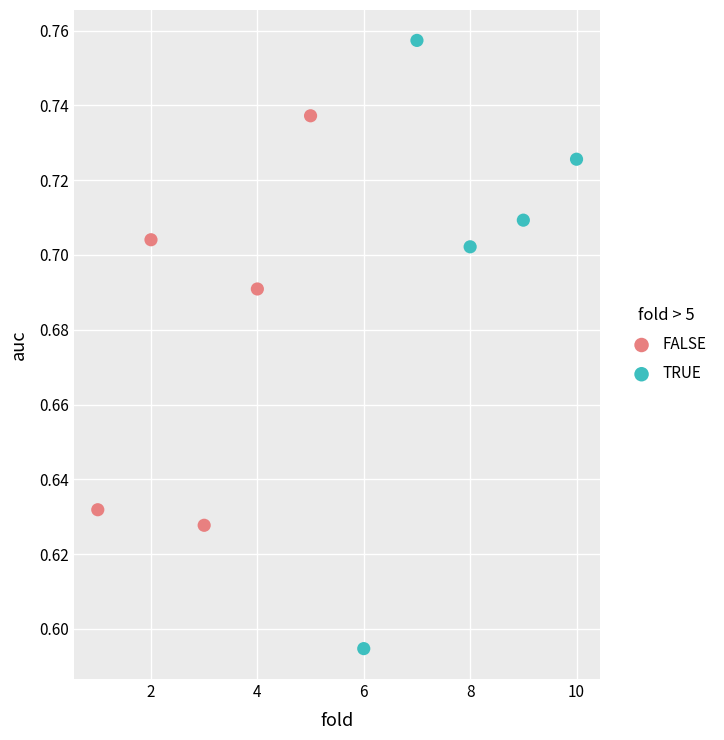

Which series has the widest spread of Y values?

TRUE